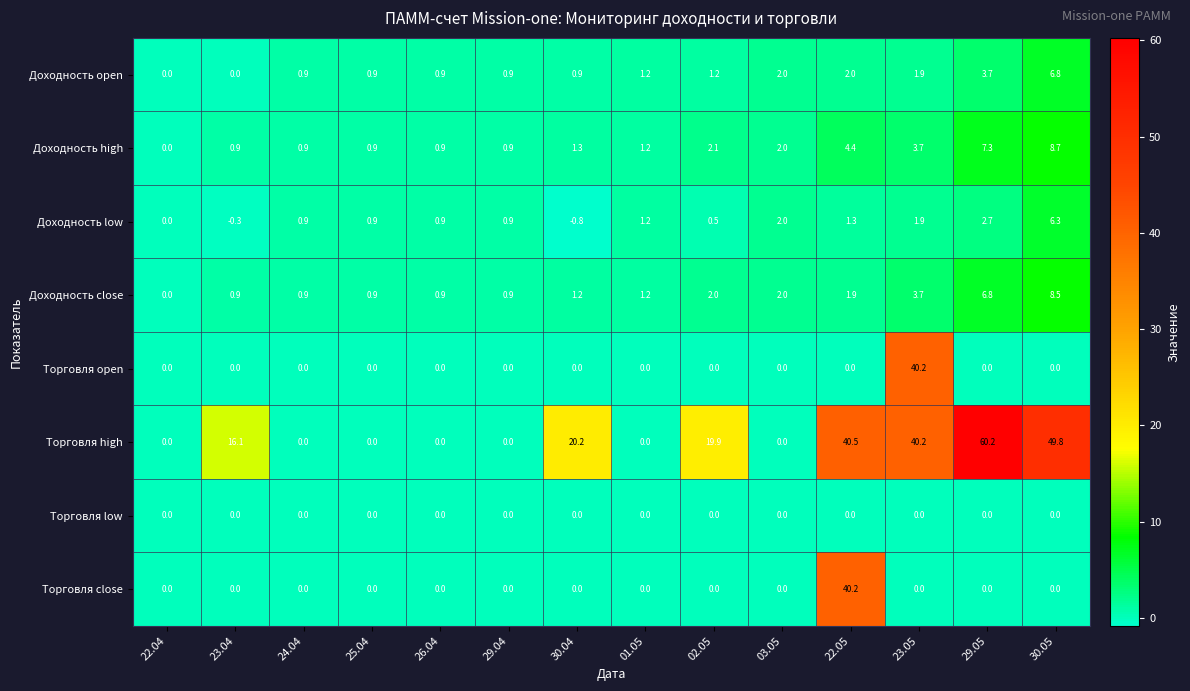

Where is Доходность high nearest to the value 4?

23.05